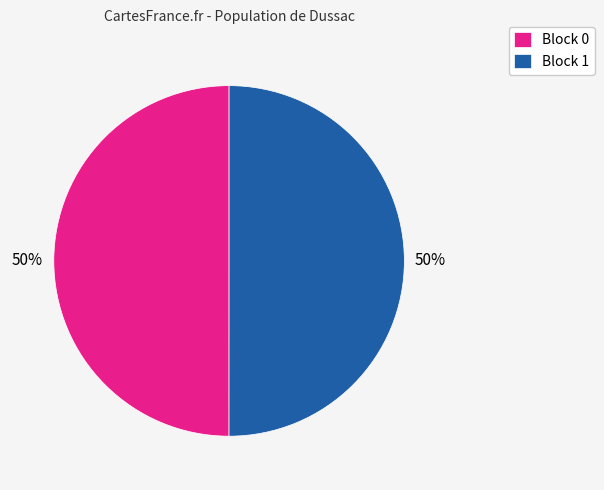

Is the sum of Block 0 and Block 1 greater than half?

Yes